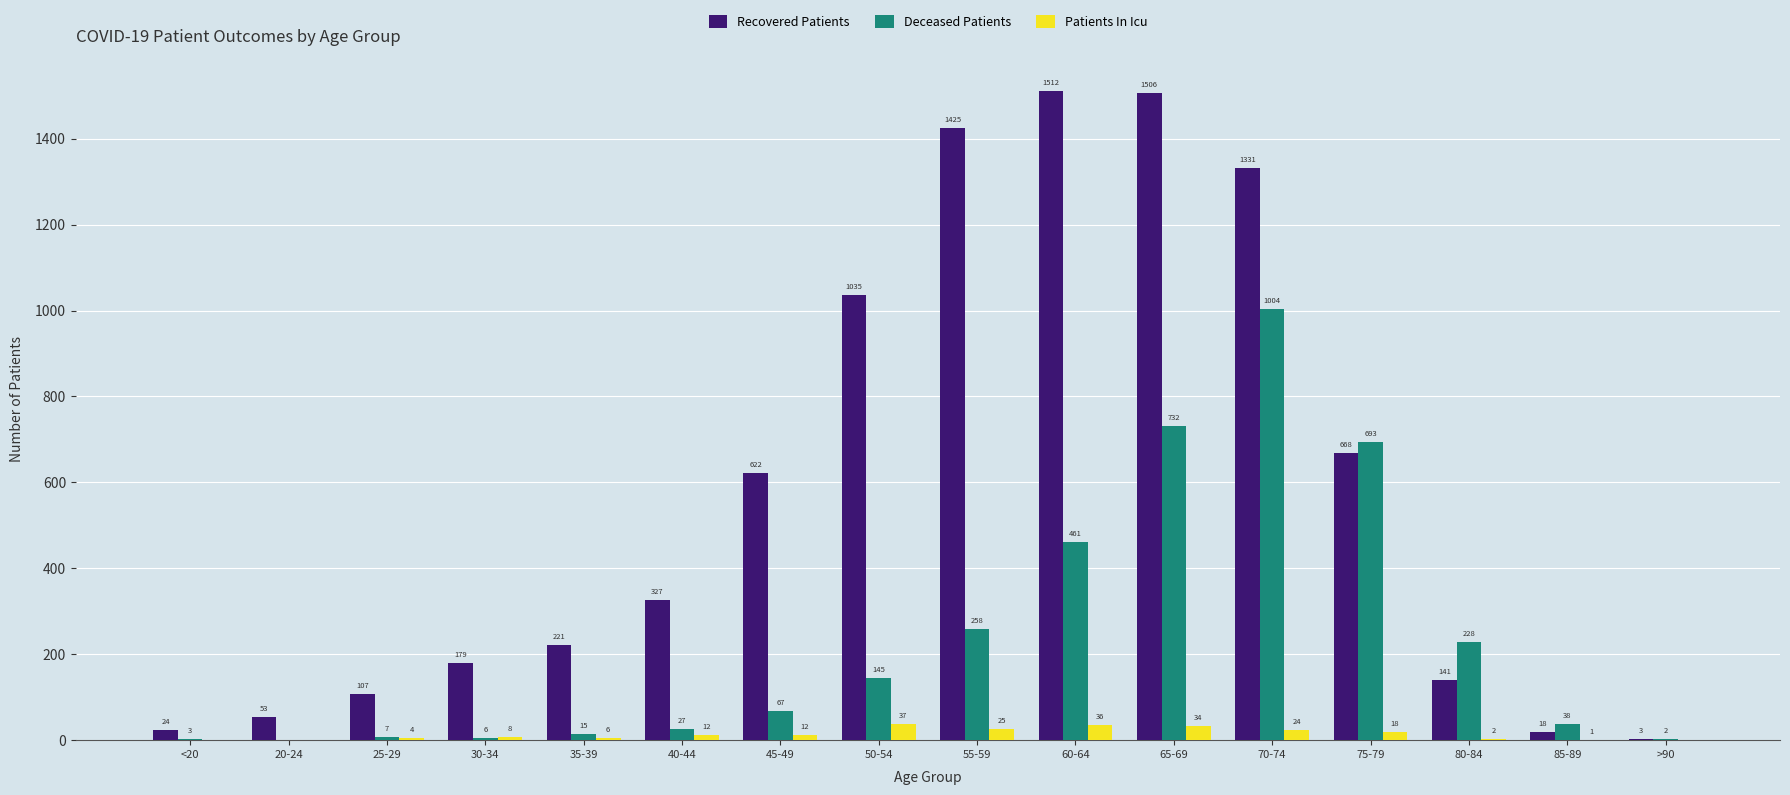

At which label does Recovered Patients reach its peak?

60-64